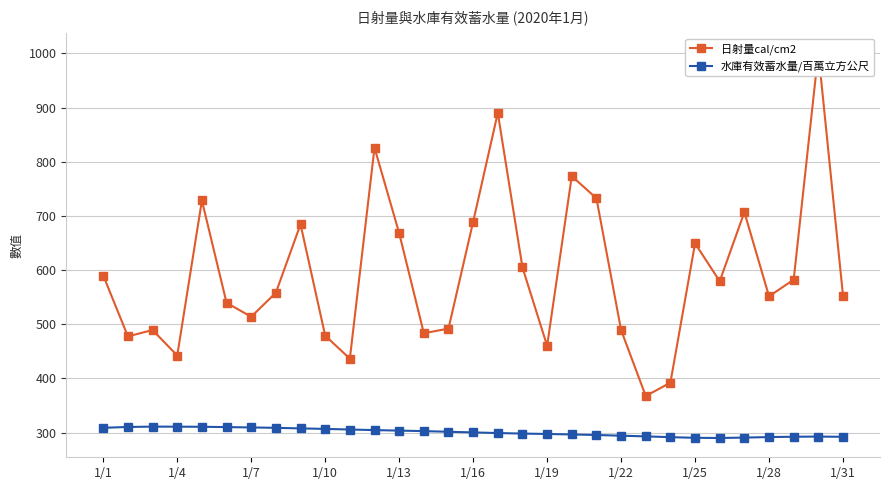

Count the number of data series in this chart.

2